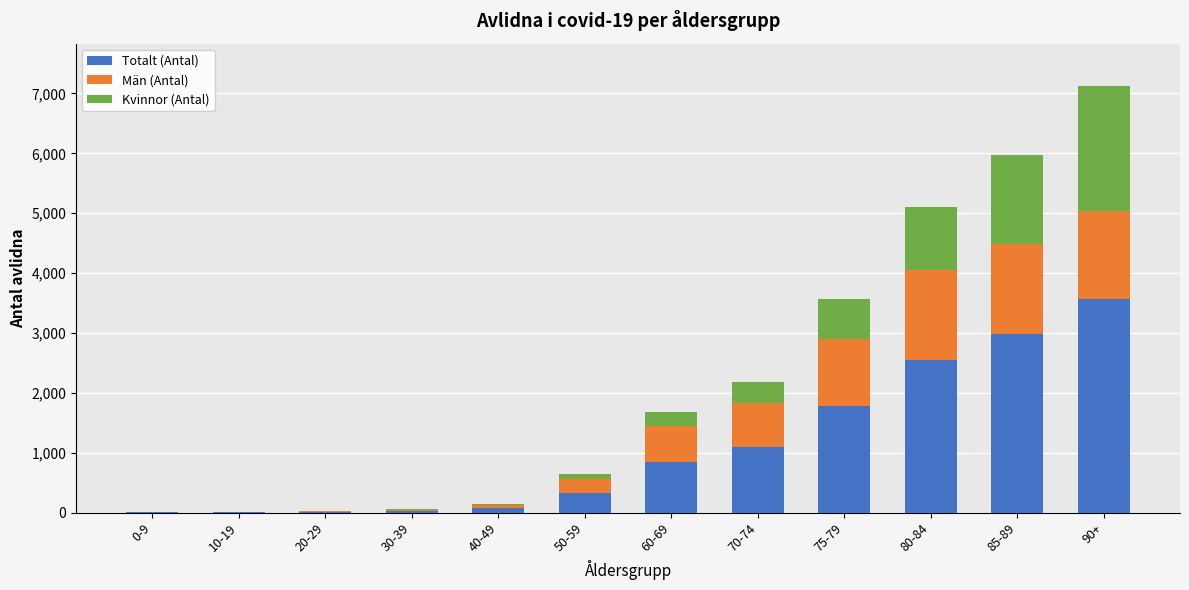

What is the highest value of the Totalt (Antal) series?

3560